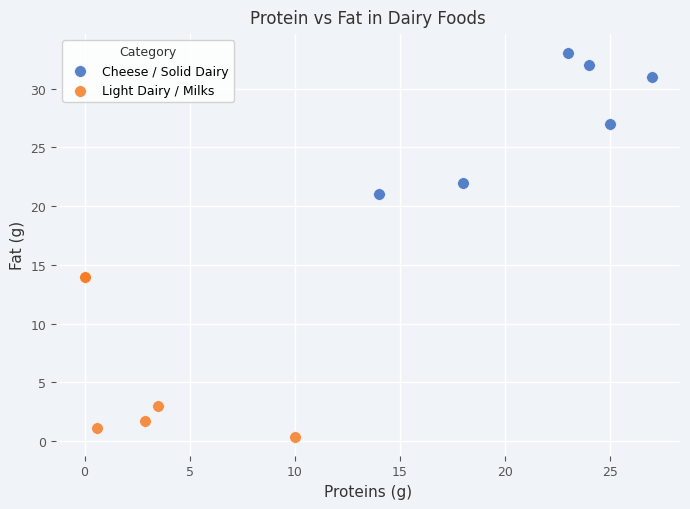

Which series has the largest Y range (max minus min)?

Light Dairy / Milks